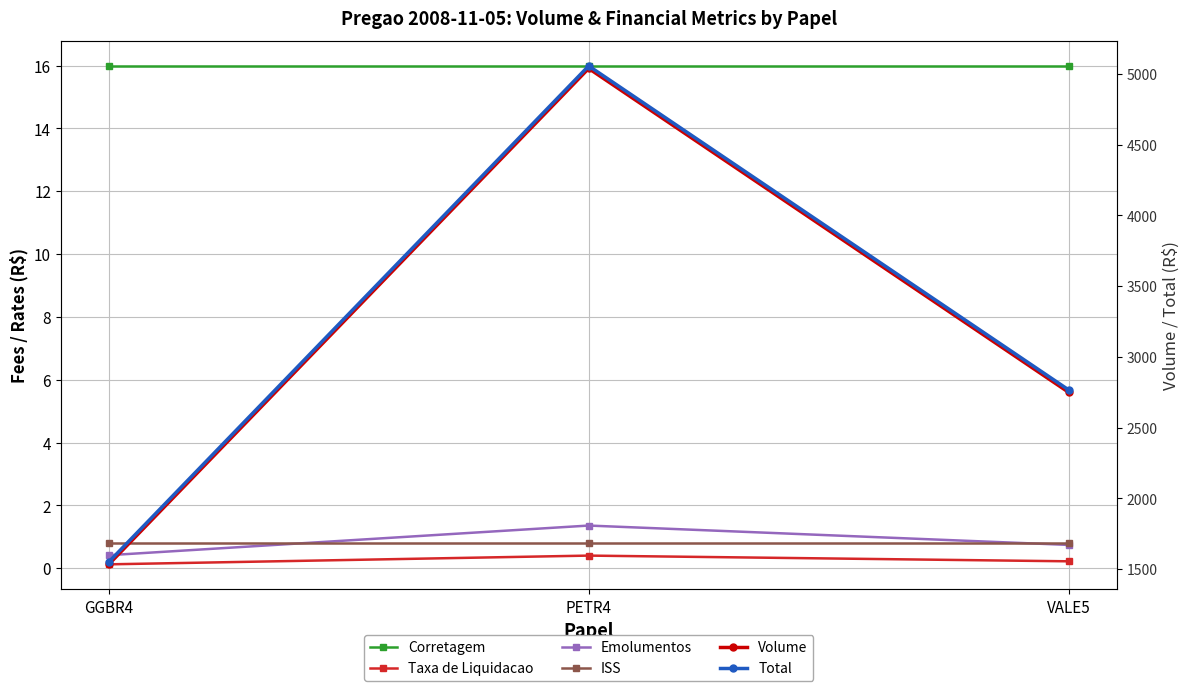

Is the value of Corretagem at VALE5 greater than the value of Taxa de Liquidacao at VALE5?

Yes